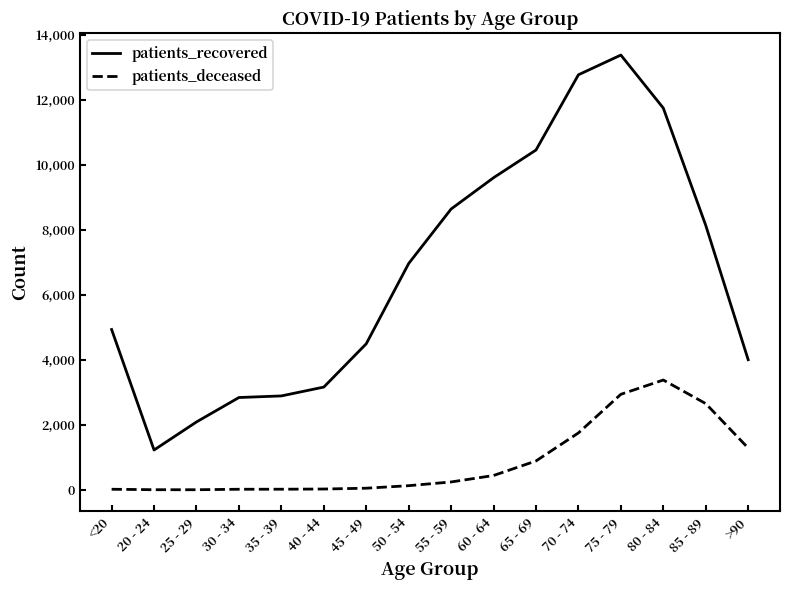

Is it true that patients_recovered equals 738 at 30 - 34?

False